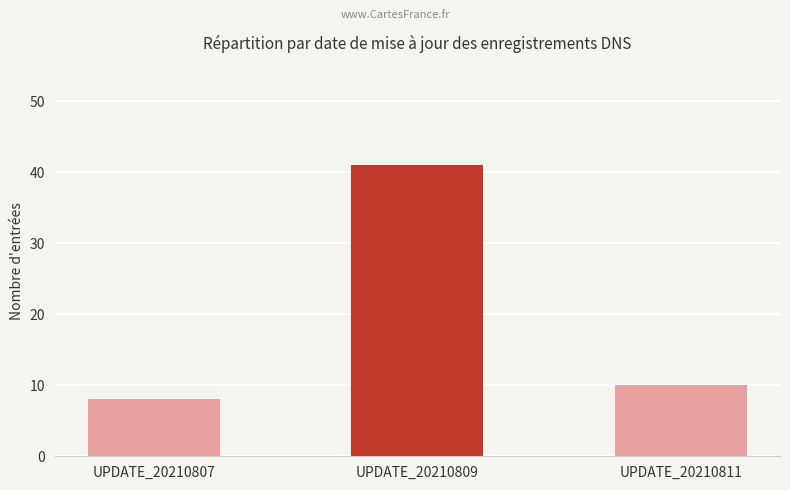

List the labels in order of value, largest first.

UPDATE_20210809, UPDATE_20210811, UPDATE_20210807